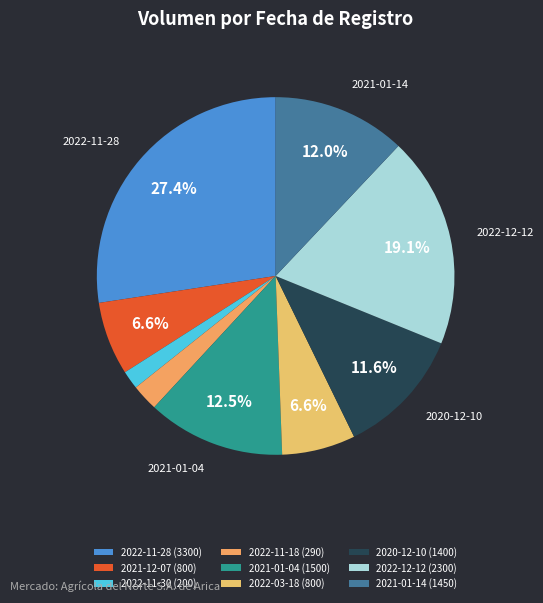

What is the change in value from 2022-11-28 to 2021-01-04?

-1800